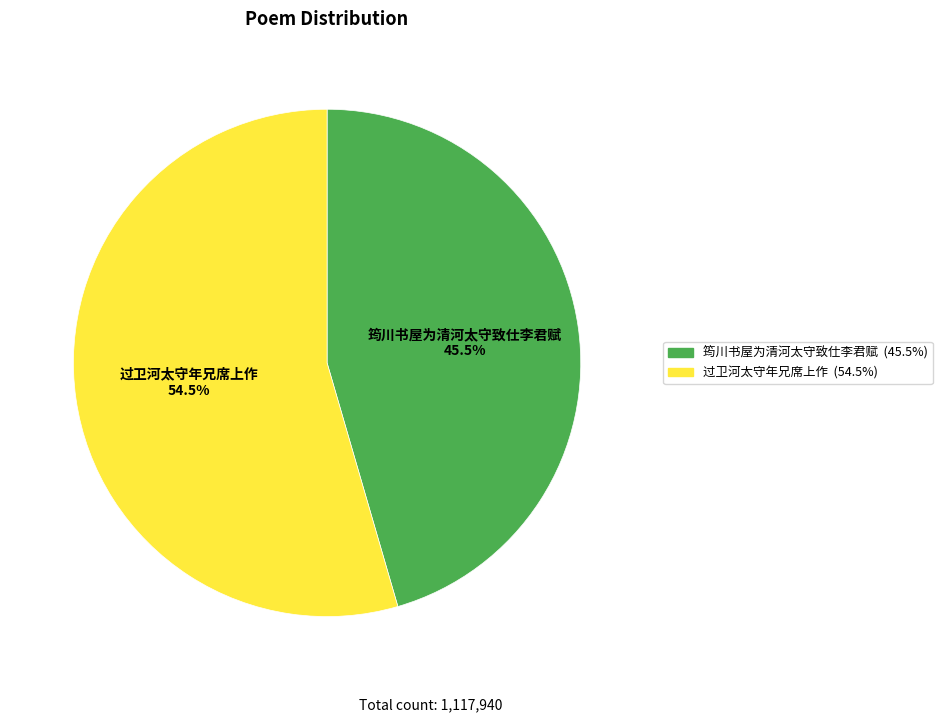

To the nearest percent, what is the difference between the largest and smallest slice percentages?

9%